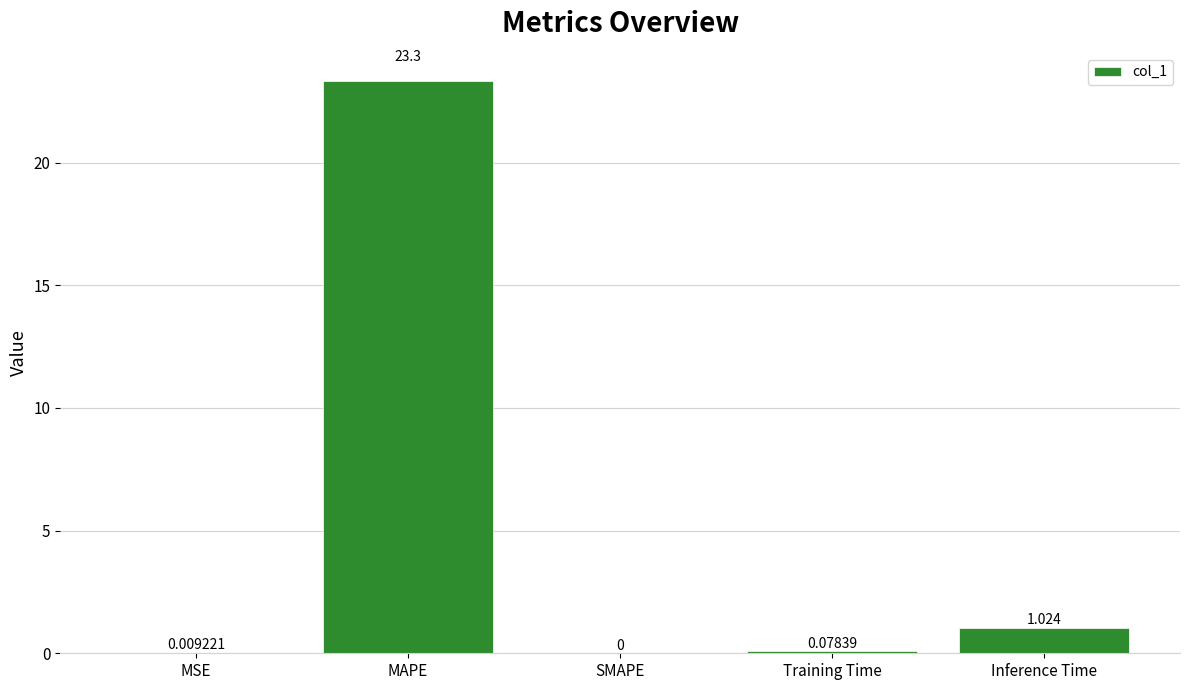

Is it true that the value at MAPE is 32.0?

False